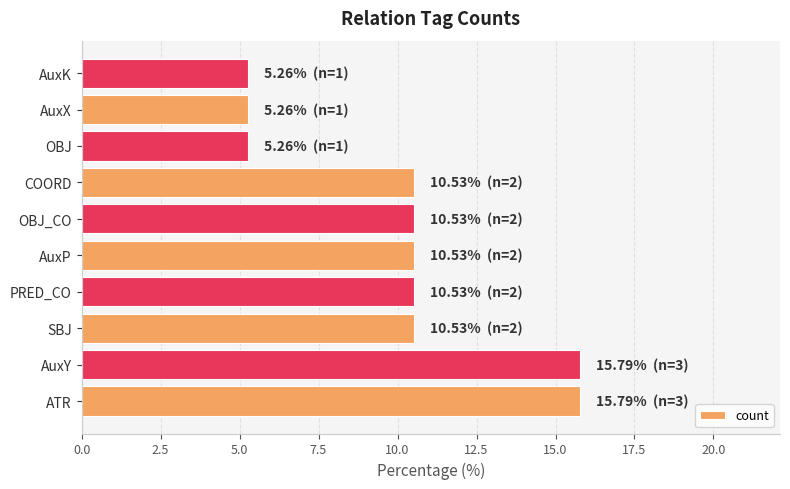

What is the minimum value shown in the chart?

5.3